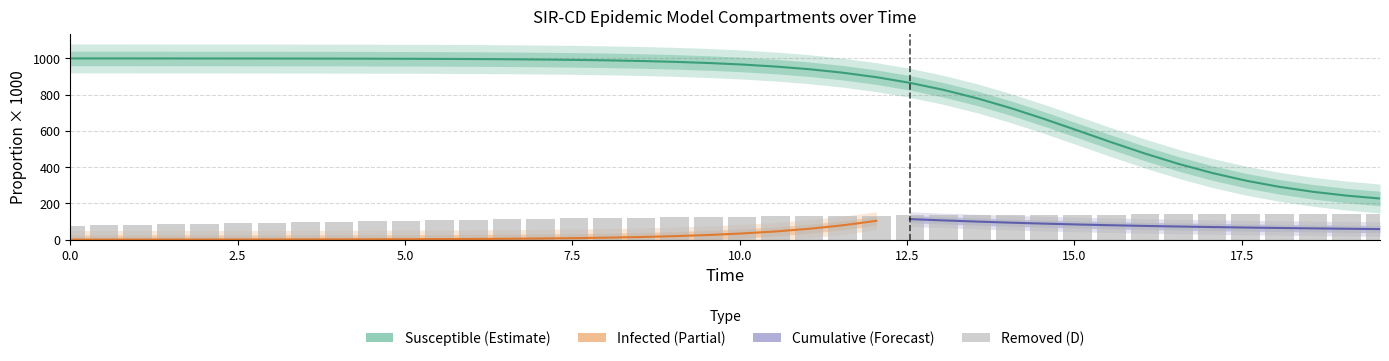

How many data points does each series have?

40